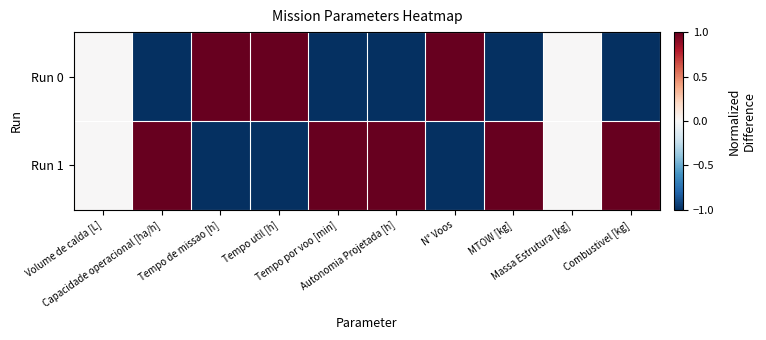

Which category has the lowest value across all series?

MTOW [kg]